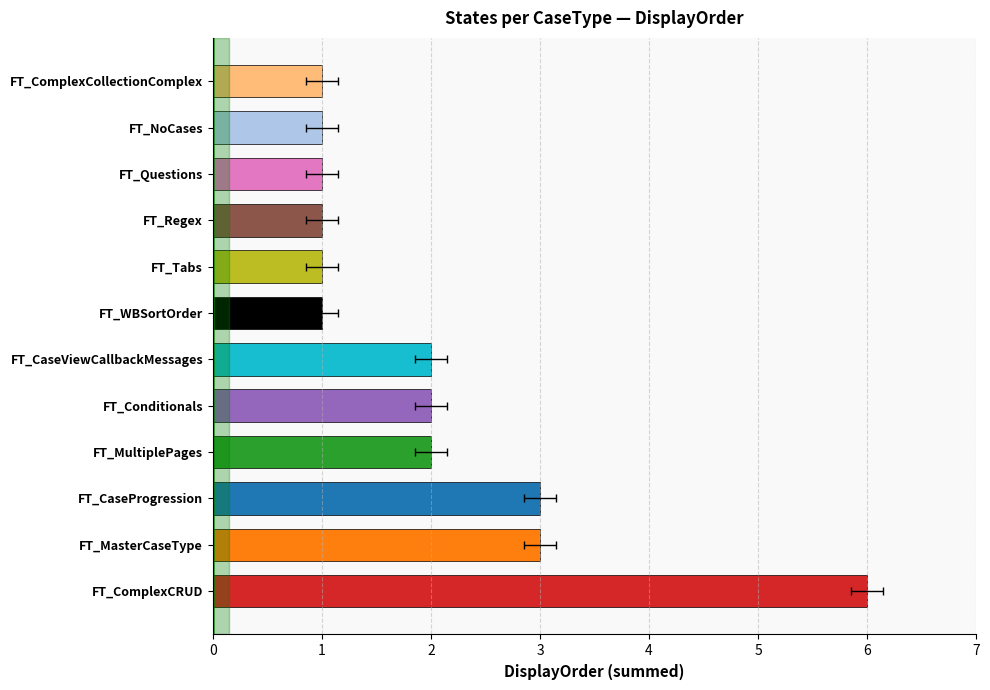

What is the greatest value displayed?

6